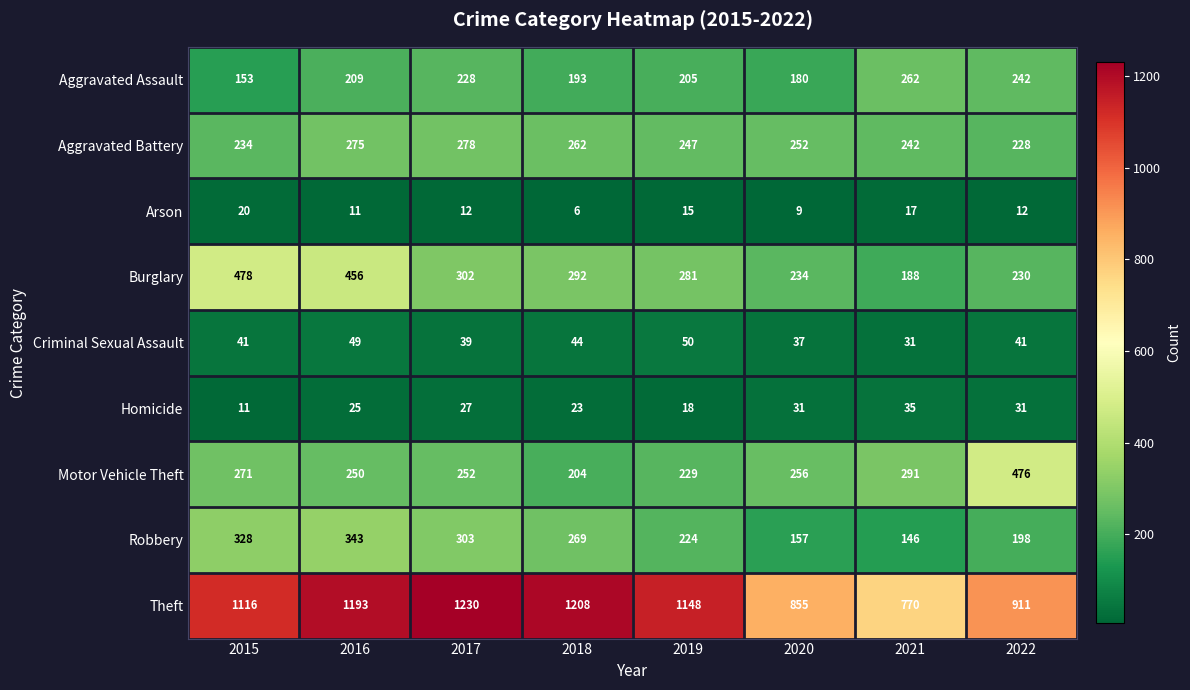

Where does the Robbery series first go above 269?

2015